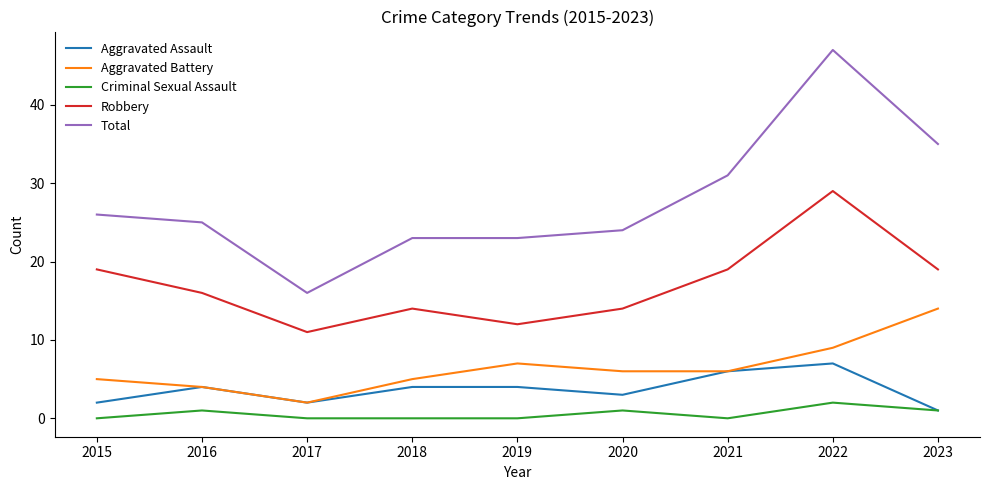

Rank the series by their maximum value, from highest to lowest.

Total, Robbery, Aggravated Battery, Aggravated Assault, Criminal Sexual Assault